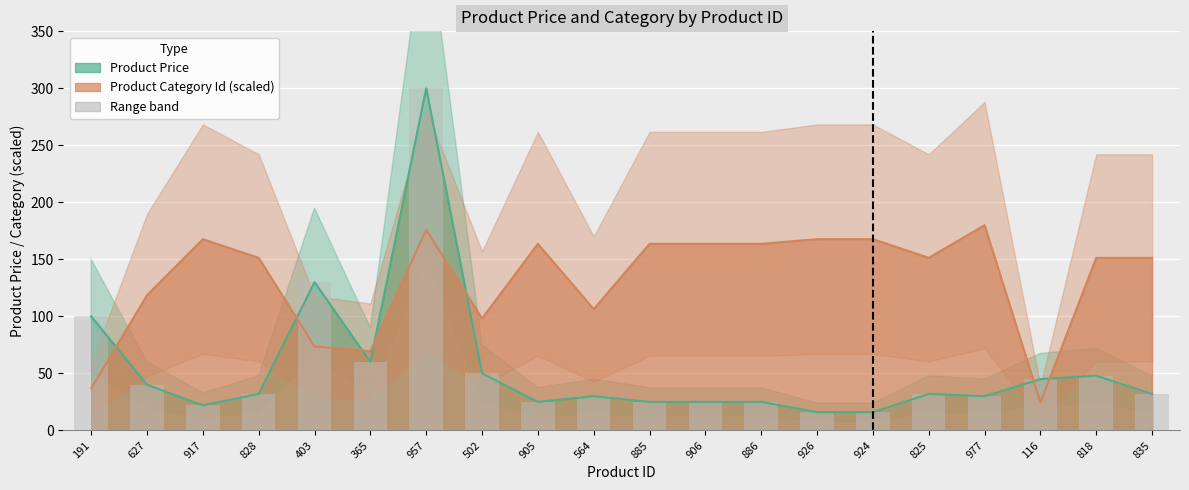

Reading left to right, transcribe all the data shown in this chart.

Product Price: 191=100.0	627=40.0	917=22.0	828=32.0	403=130.0	365=60.0	957=300.0	502=50.0	905=25.0	564=30.0	885=25.0	906=25.0	886=25.0	926=16.0	924=16.0	825=32.0	977=30.0	116=45.0	818=48.0	835=32.0
Product Category Id: 191=36.8	627=118.6	917=167.7	828=151.4	403=73.6	365=69.5	957=175.9	502=98.2	905=163.6	564=106.4	885=163.6	906=163.6	886=163.6	926=167.7	924=167.7	825=151.4	977=180.0	116=24.5	818=151.4	835=151.4